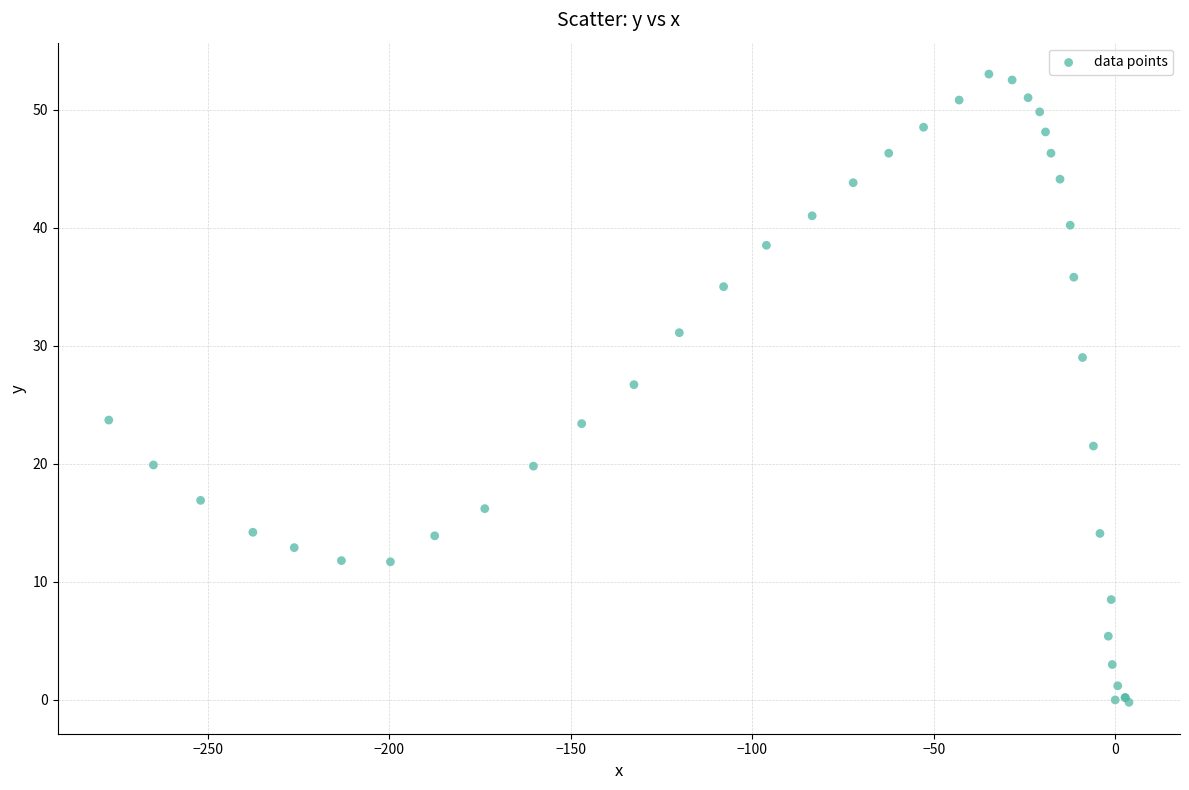

What Y value in the scatter plot is closest to 26?

26.7